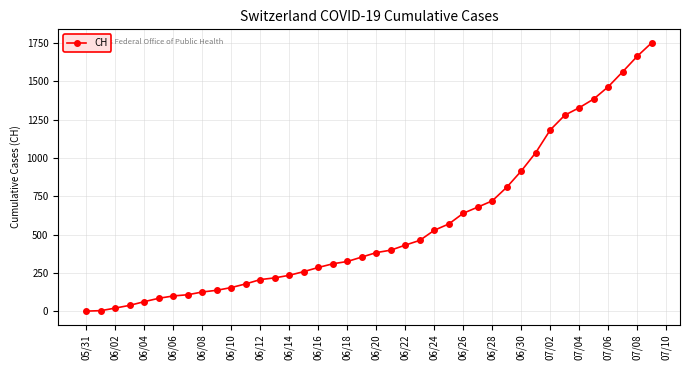

What is the sum of all values?

22378